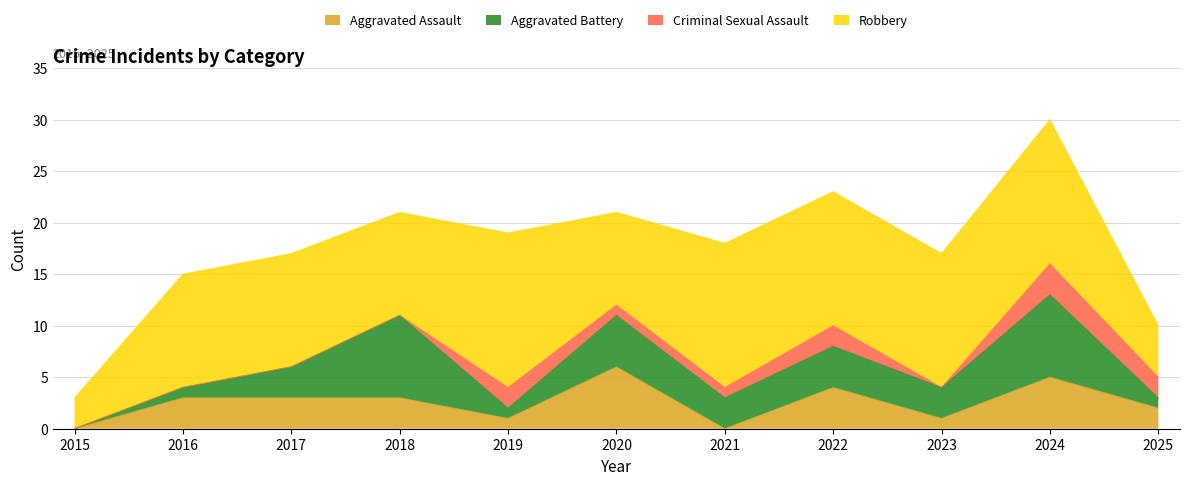

In Robbery, how many points are higher than both neighbors (excluding endpoints)?

3